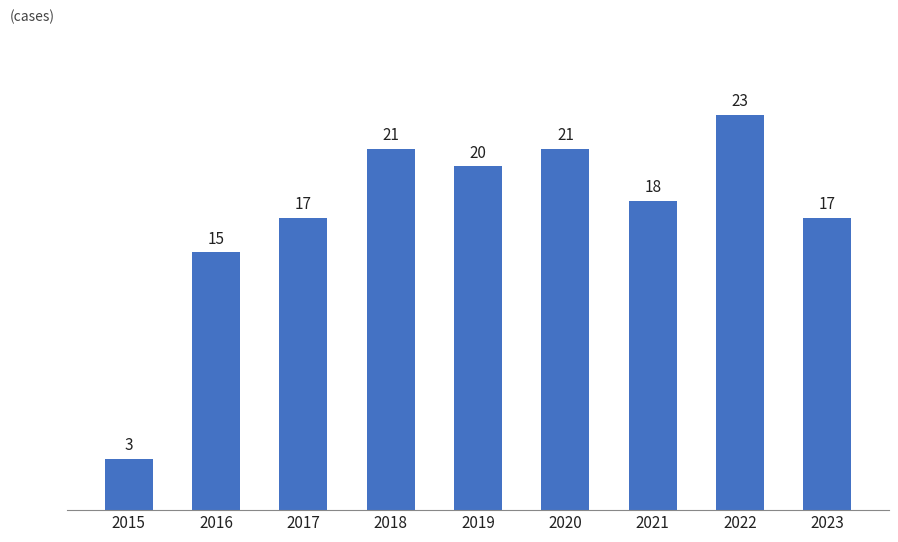

Between 2020 and 2015, which is larger?

2020